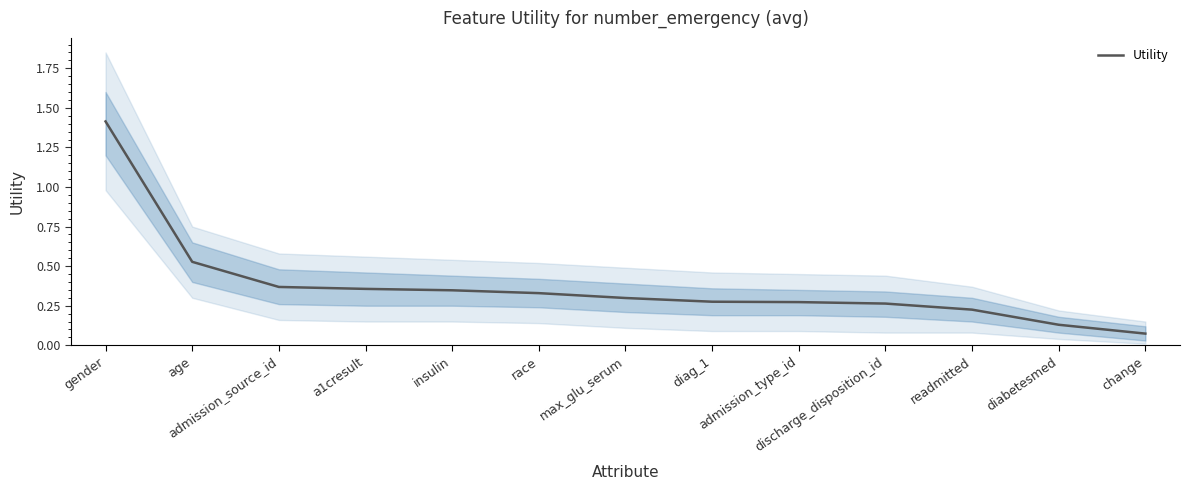

At which category does the chart reach its minimum across all series?

change